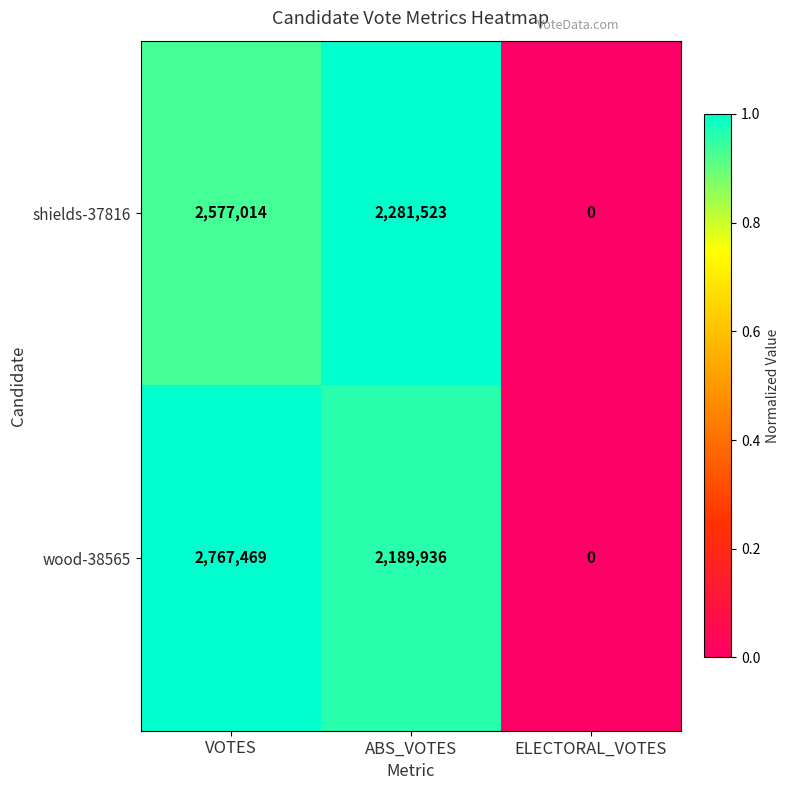

Which series has the largest total across all categories?

wood-38565